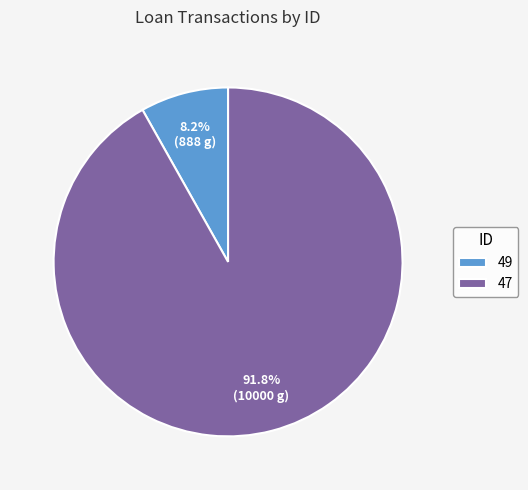

What is the ratio of the value at 49 to the value at 47?

0.1